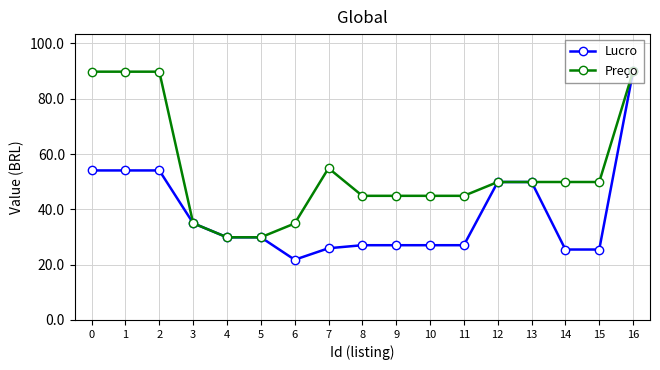

Is this an area chart (filled region under the line)?

No